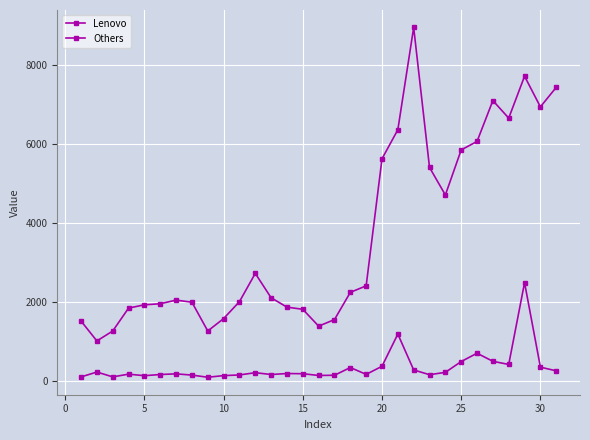

True or false: Lenovo and Others cross at least once.

False